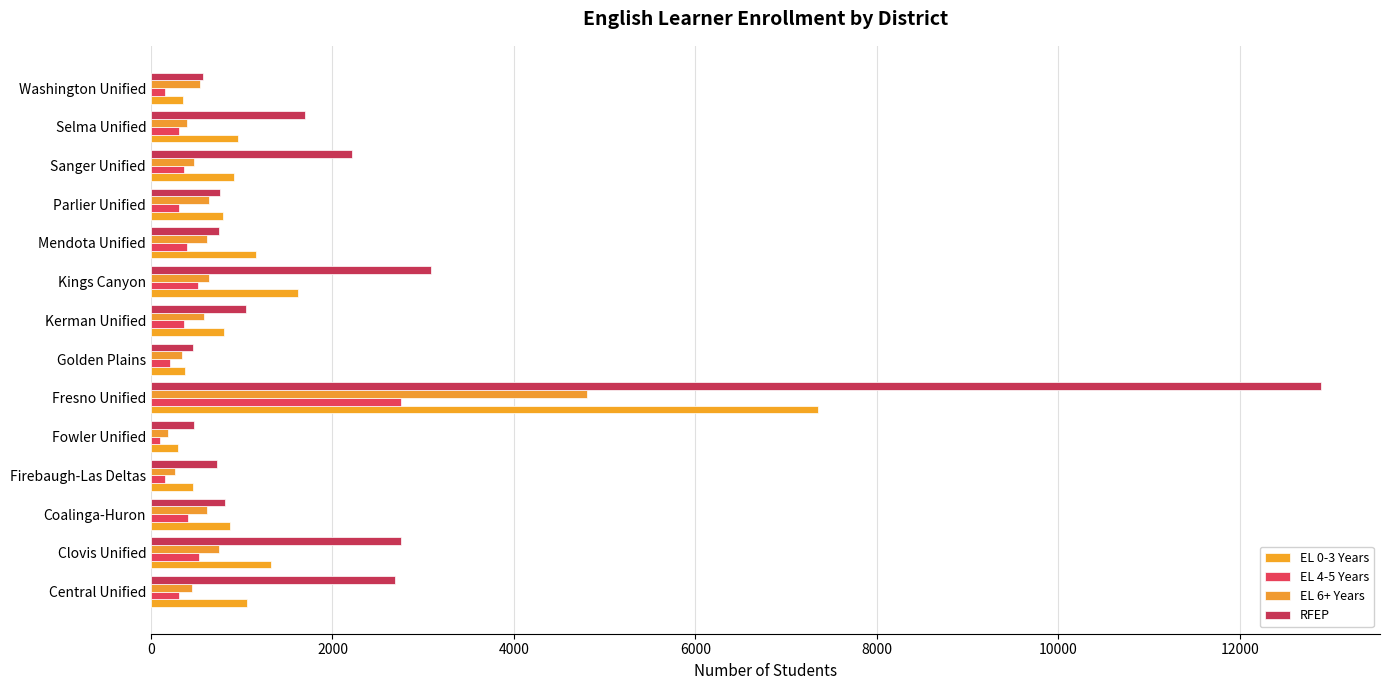

Rank the series by their maximum value, from highest to lowest.

RFEP, EL 0-3 Years, EL 6+ Years, EL 4-5 Years